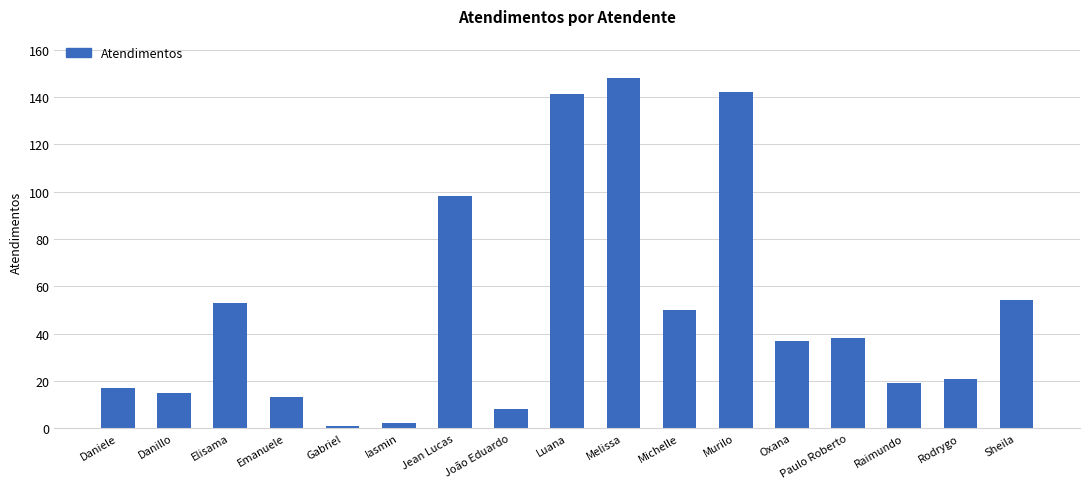

What is the maximum value shown in the chart?

148